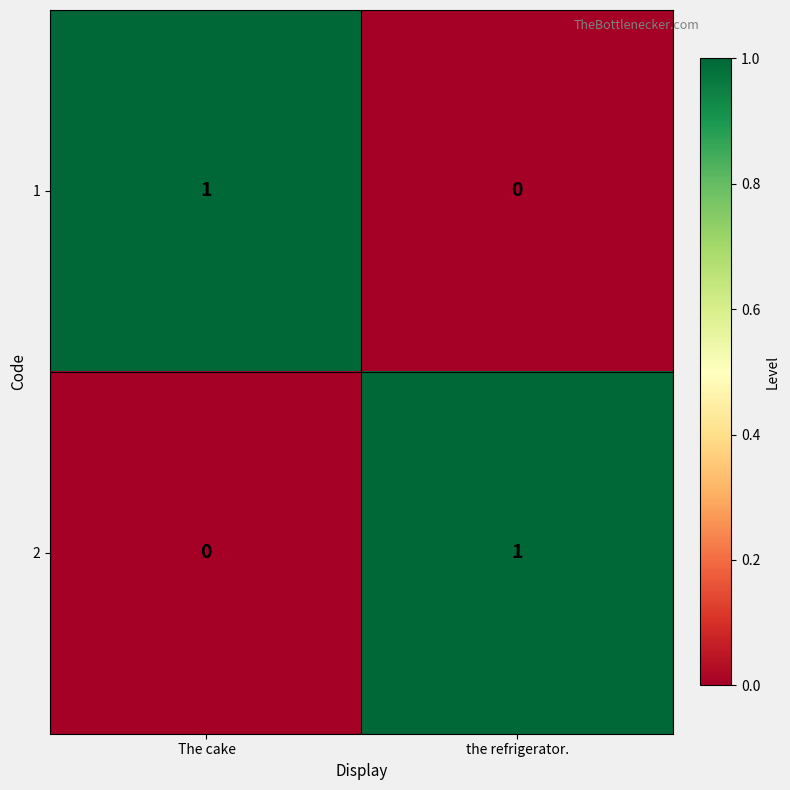

Reading left to right, what are all the values shown in this chart?

1:  The cake=1	the refrigerator.=0
2:  The cake=0	the refrigerator.=1